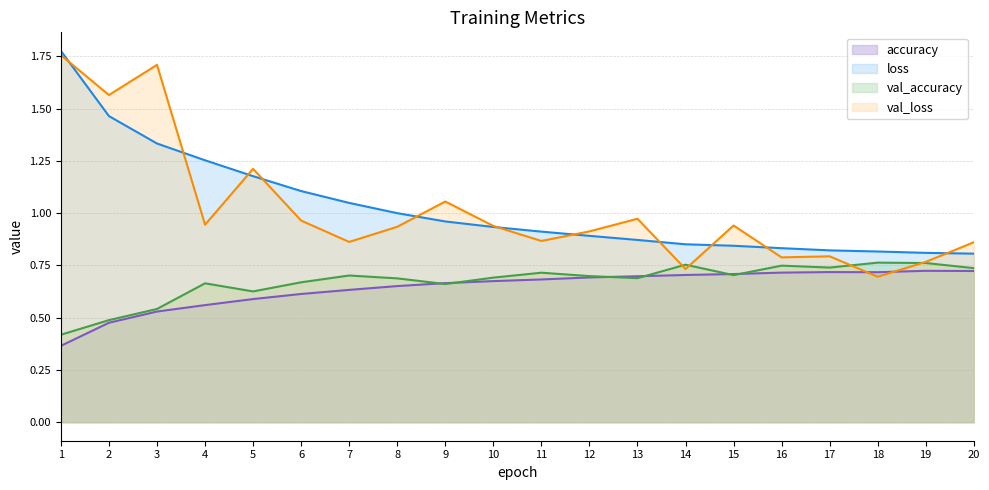

How many series are shown in this chart?

4